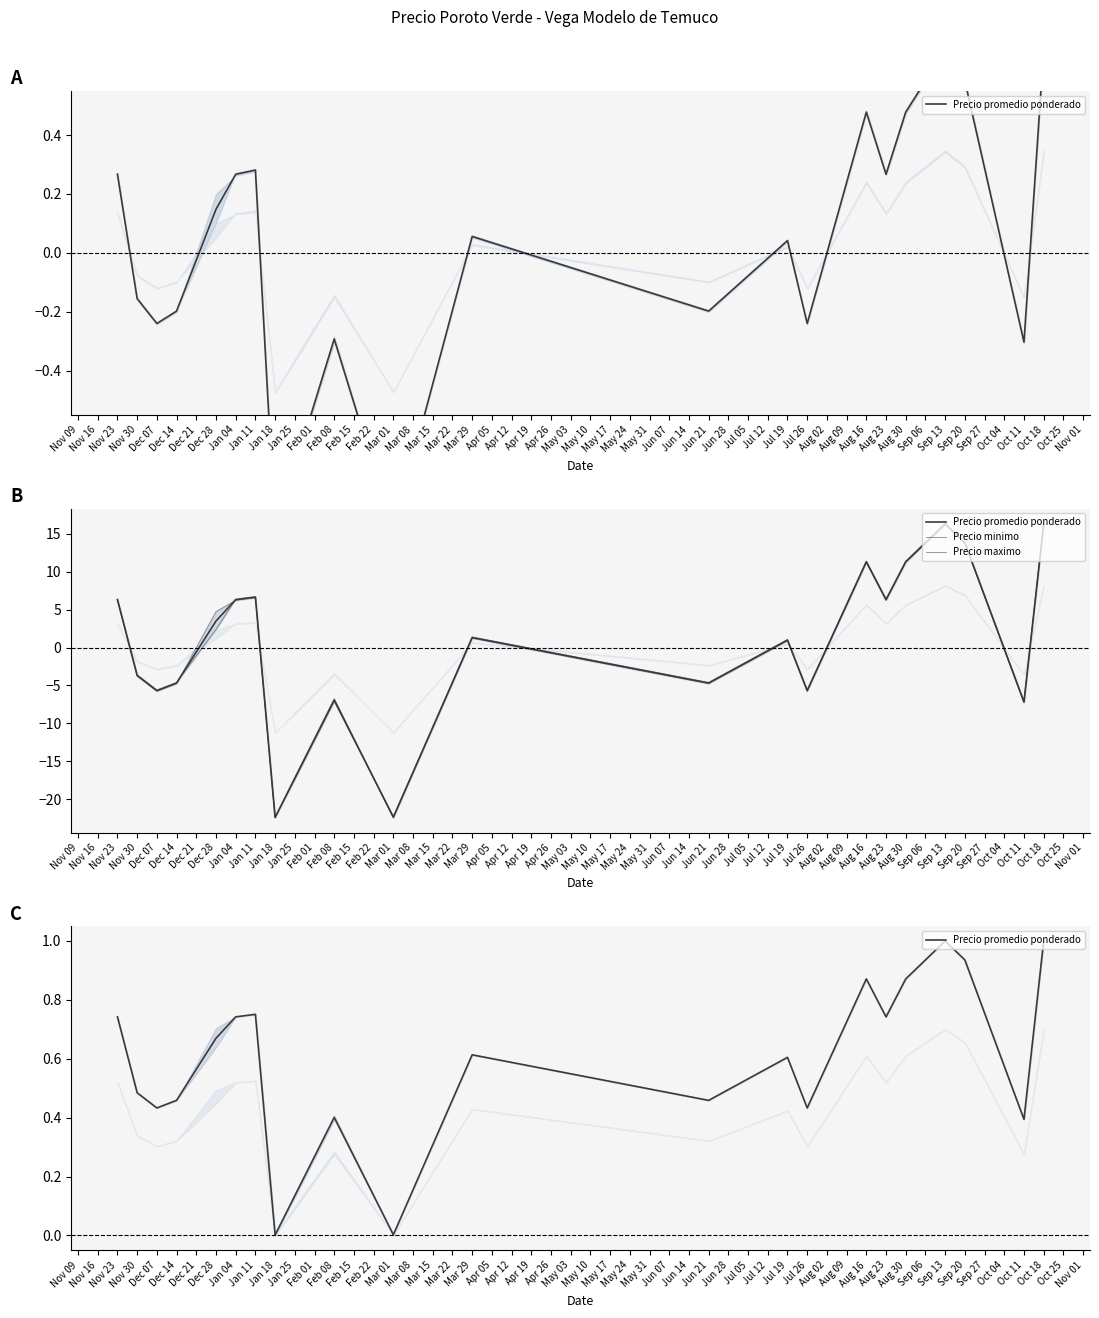

At which category does the chart reach its minimum across all series?

Mar 01